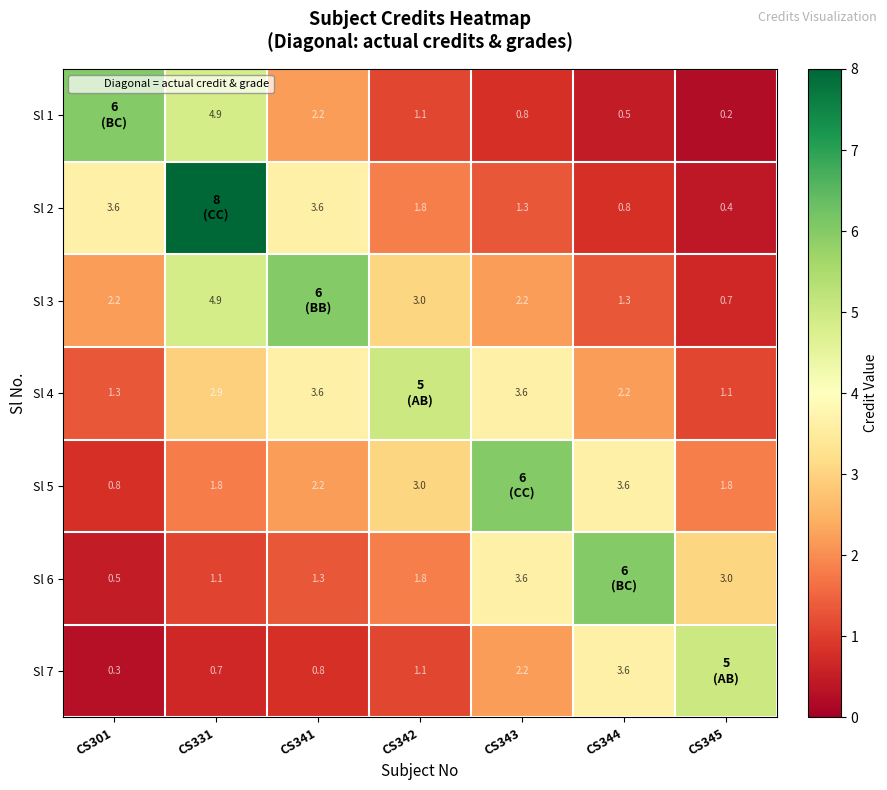

What is the difference between the Sl 5 values at CS345 and CS342?

1.2